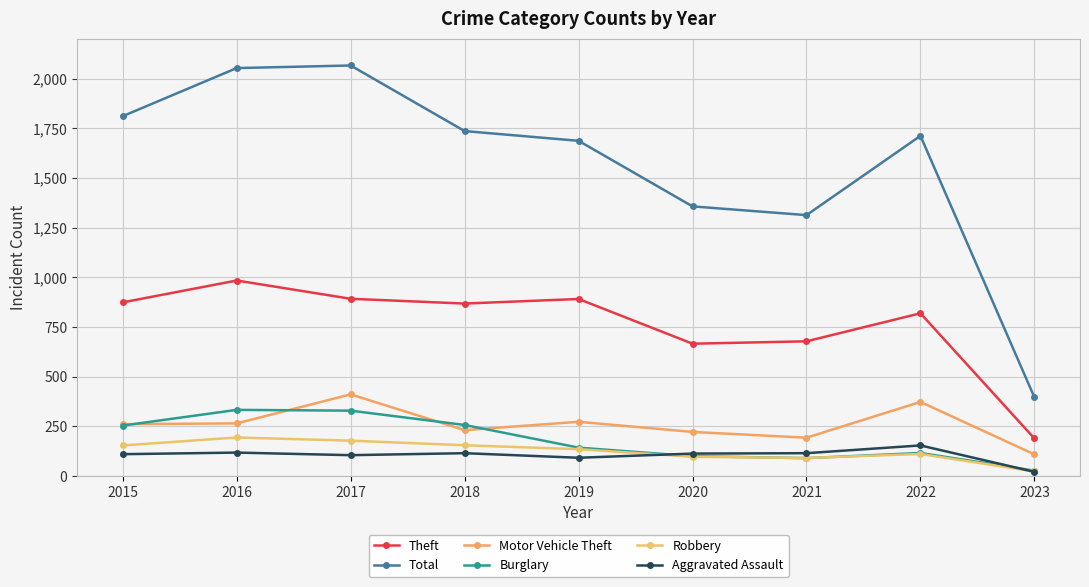

At which category is the sum across all series the highest?

2017